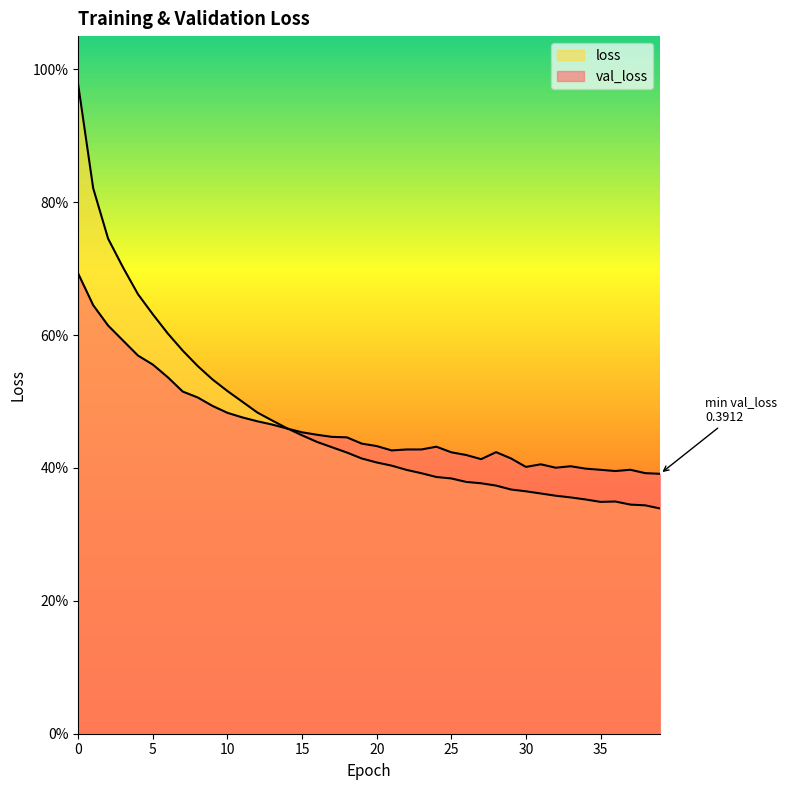

What is the sum of all loss values?

18.8